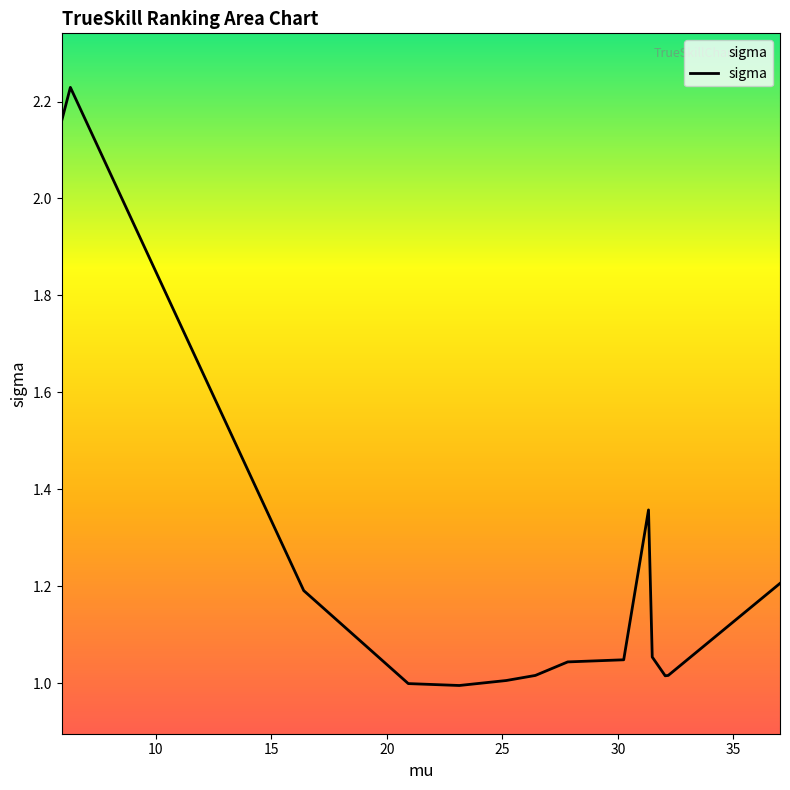

What is the average value?

1.2